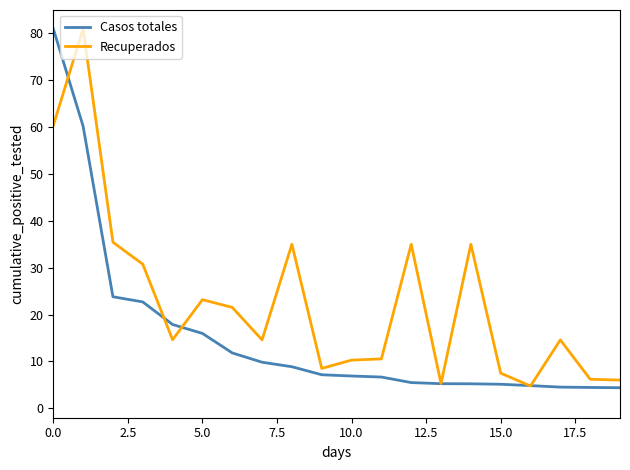

What is the difference between the second highest and minimum values in the Casos totales series?

55.8